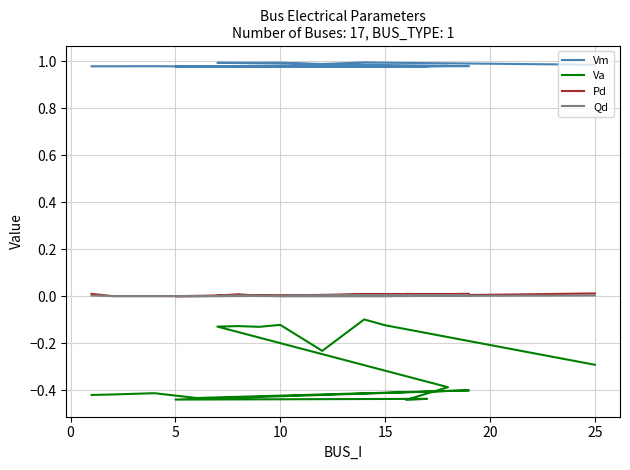

What is the spread (max minus min) of values at 14?

1.1